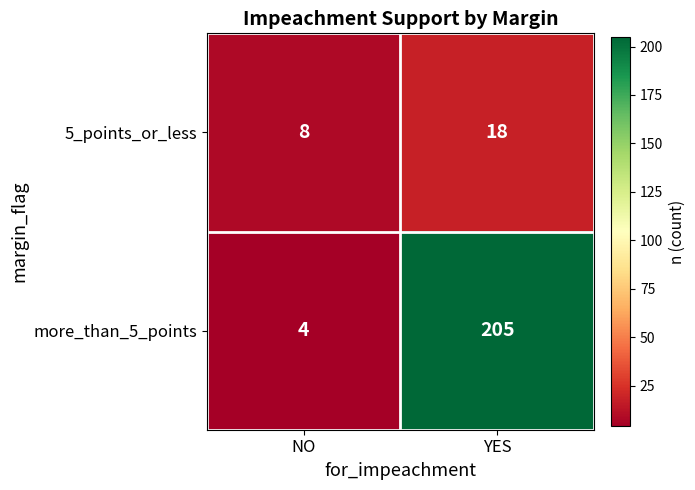

True or false: more_than_5_points has a value of 205 at YES.

True